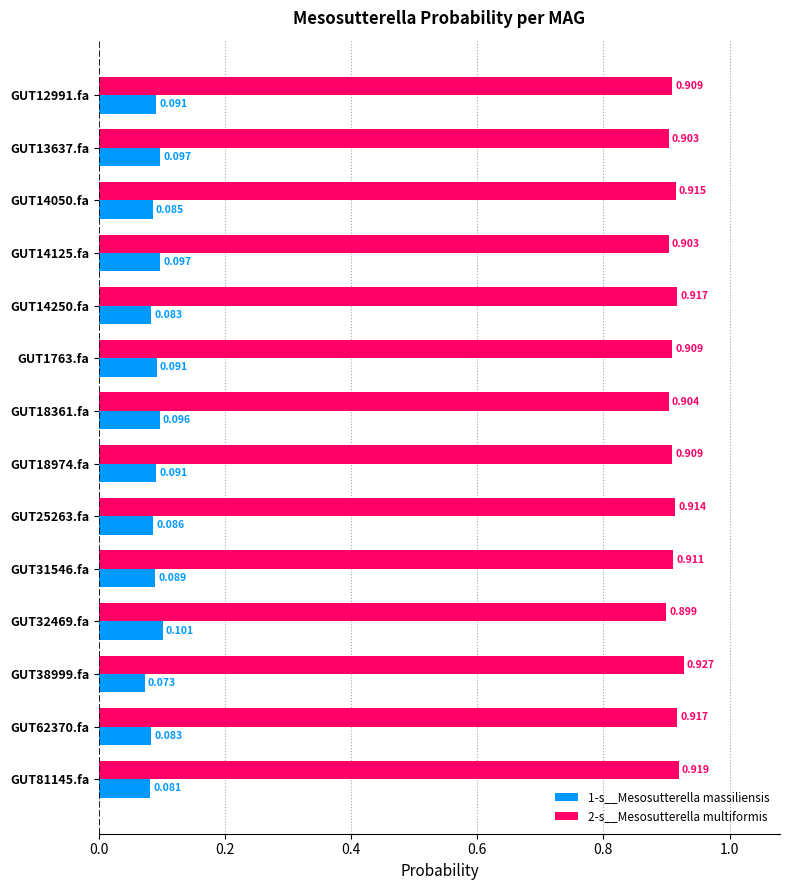

List the series in order of their overall mean, highest first.

2-s__Mesosutterella multiformis, 1-s__Mesosutterella massiliensis